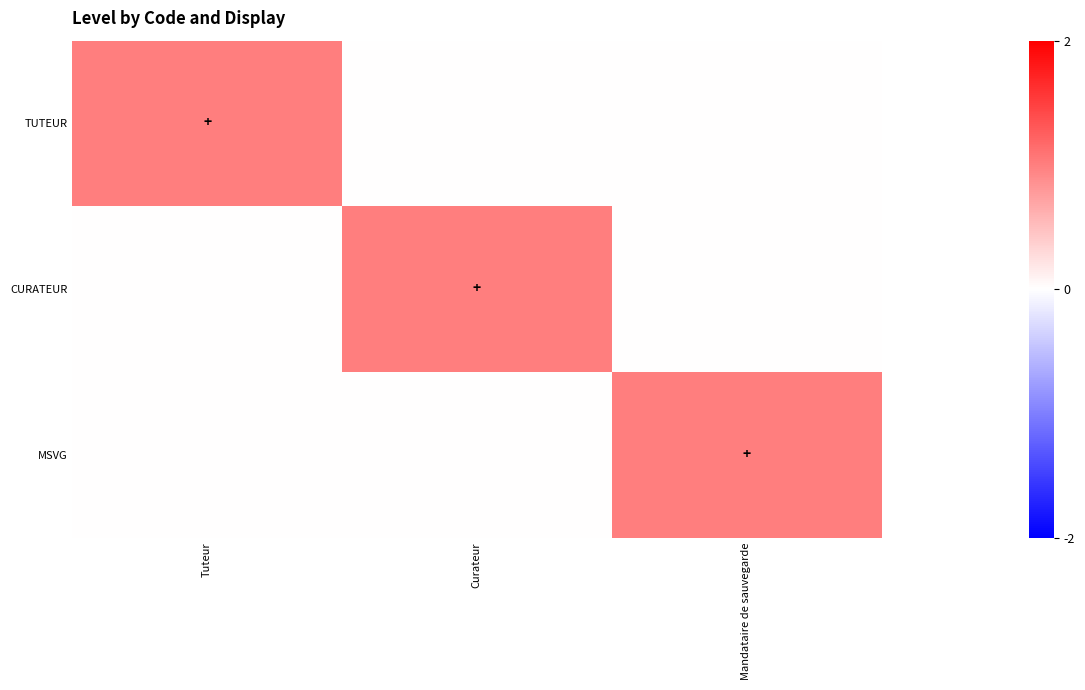

What is the spread (max minus min) of values at Tuteur?

1